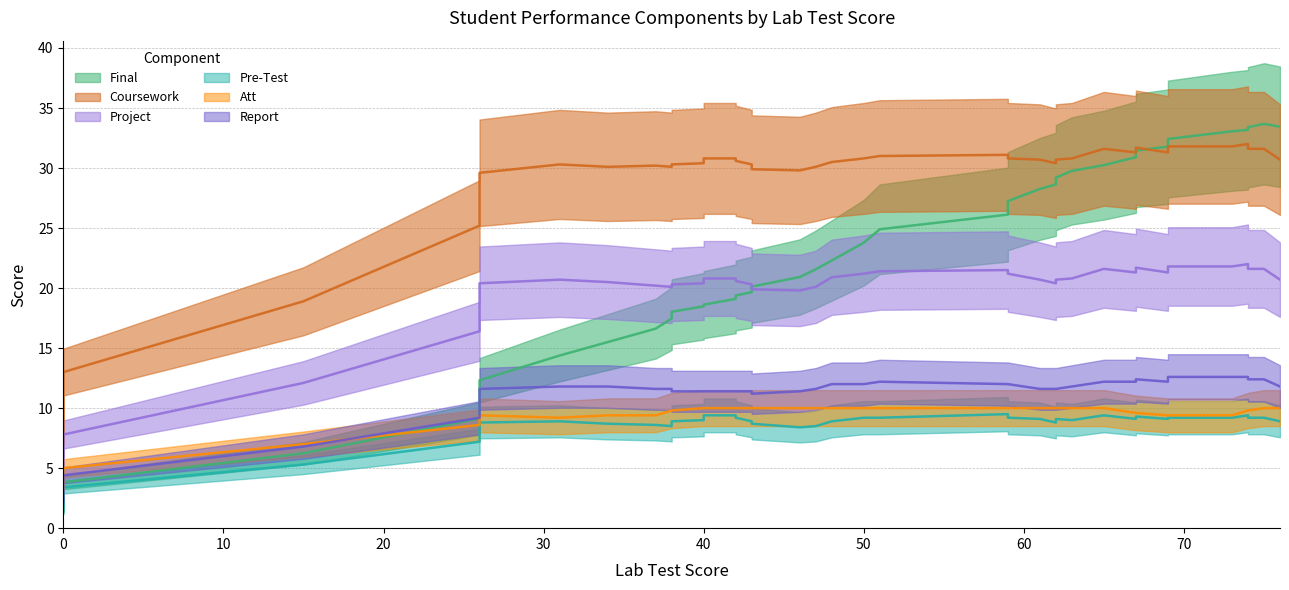

Which has a higher value, 31 or 61?

61